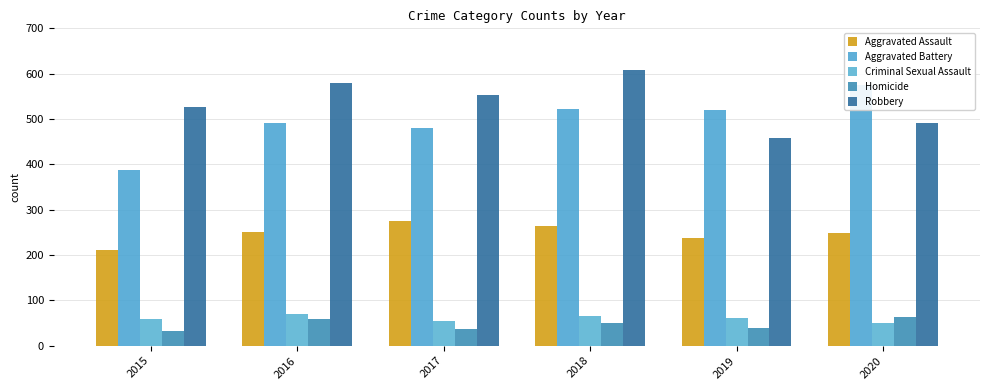

Which series has the largest range (max minus min)?

Aggravated Battery